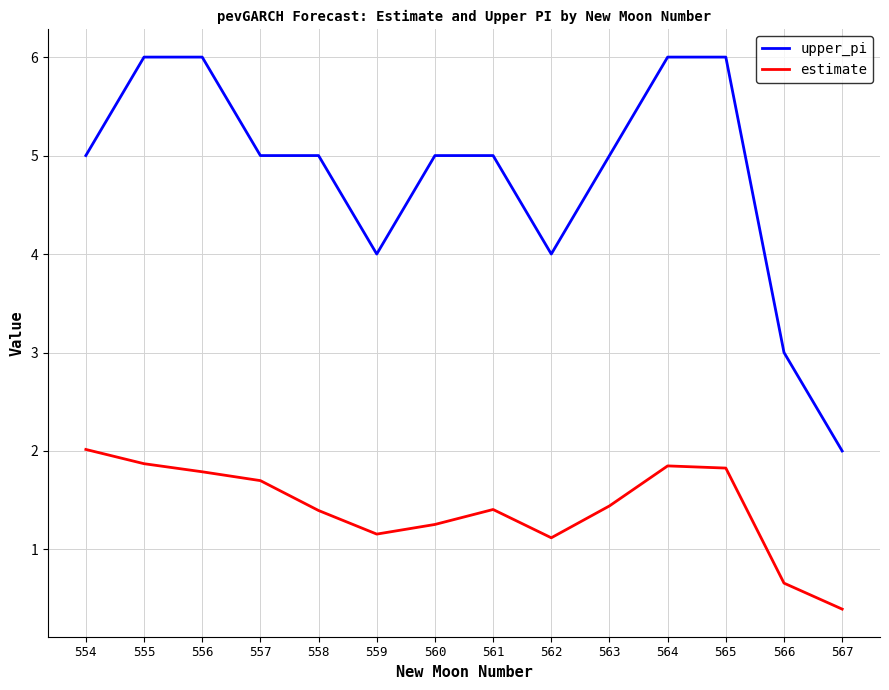

Where does the estimate series first go above 1?

554